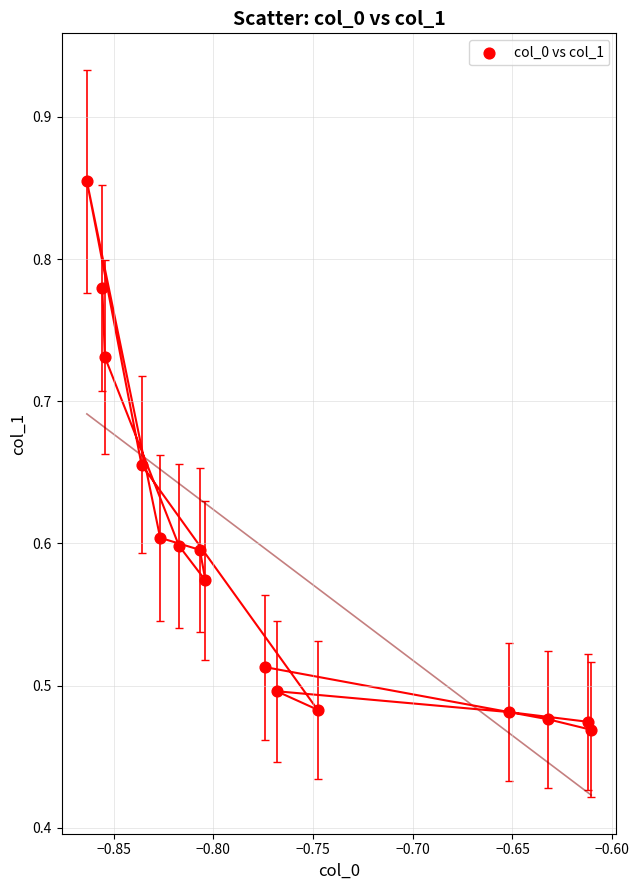

What is the range of Y values (max minus min)?

0.4